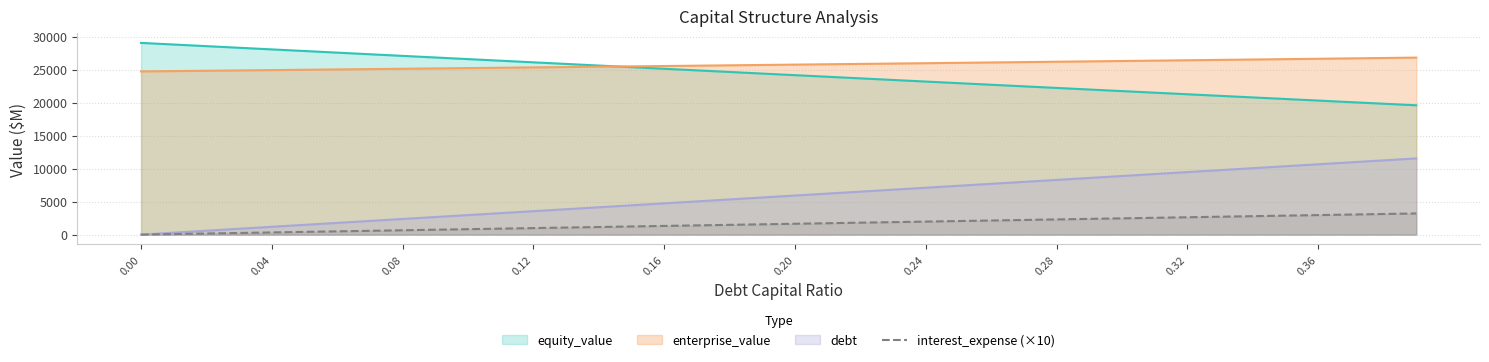

List the series in order of their peak value, highest first.

equity_value, enterprise_value, debt, interest_expense (×10)